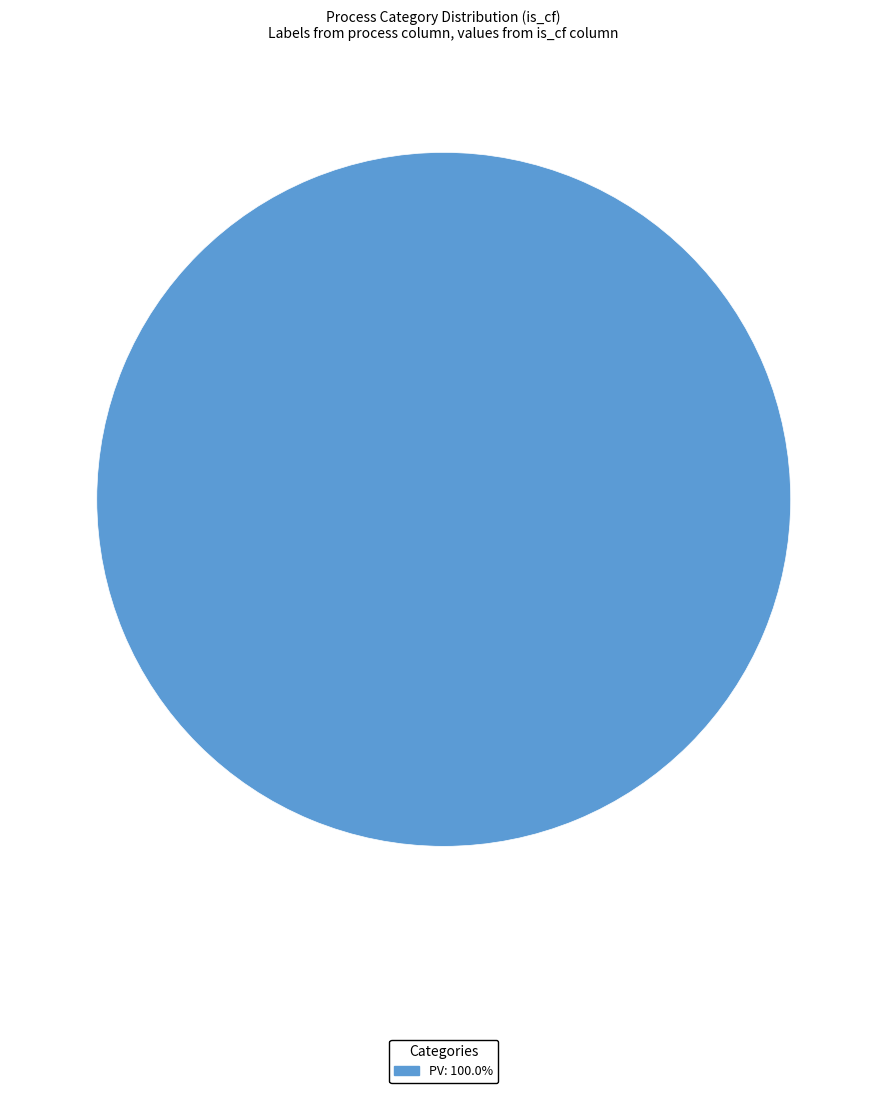

Does any single category account for the majority?

Yes